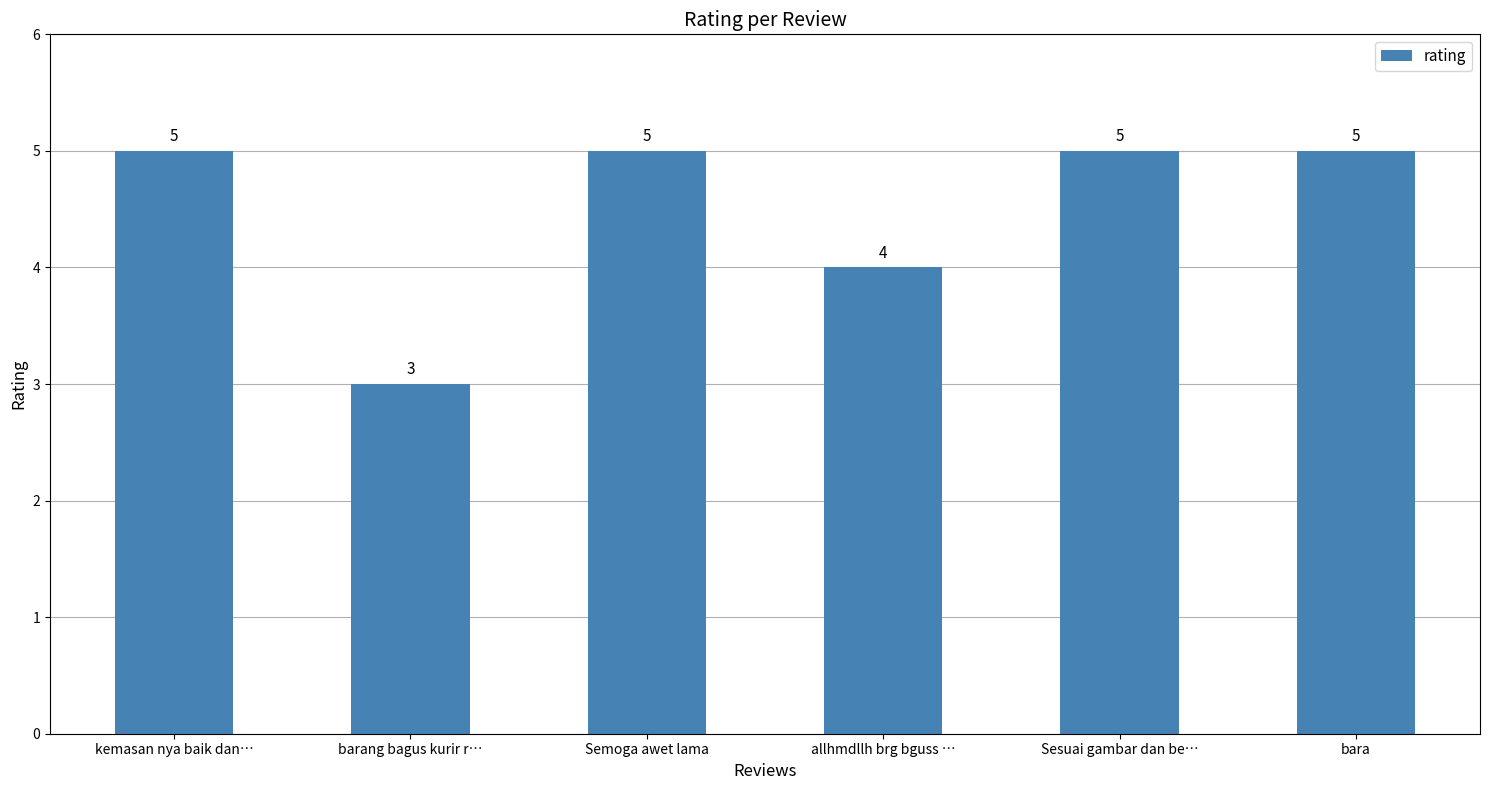

How many values are between 4 and 5?

5